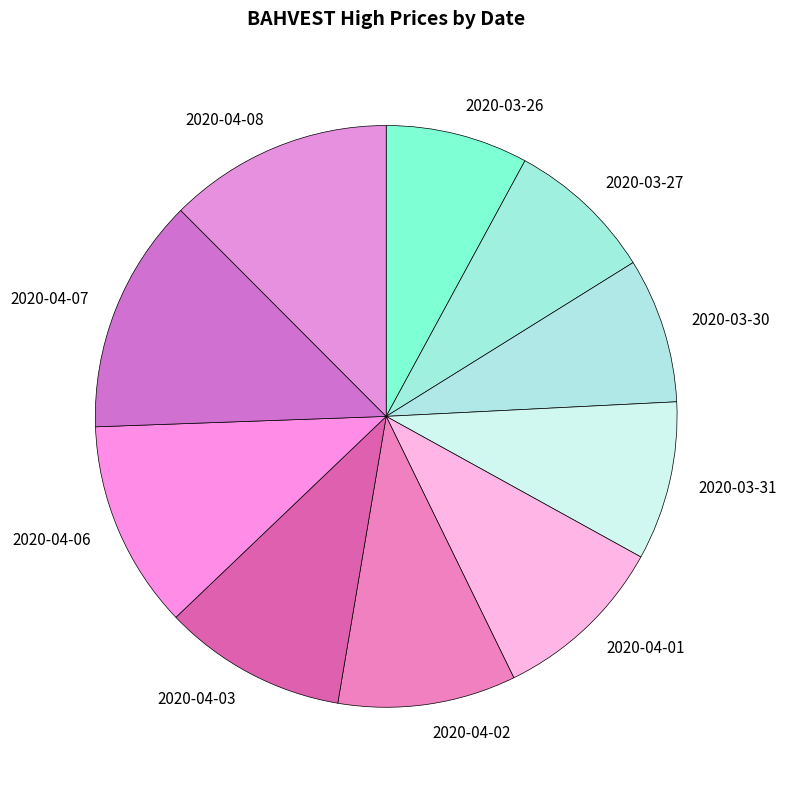

Which has a higher value, 2020-04-02 or 2020-04-07?

2020-04-07